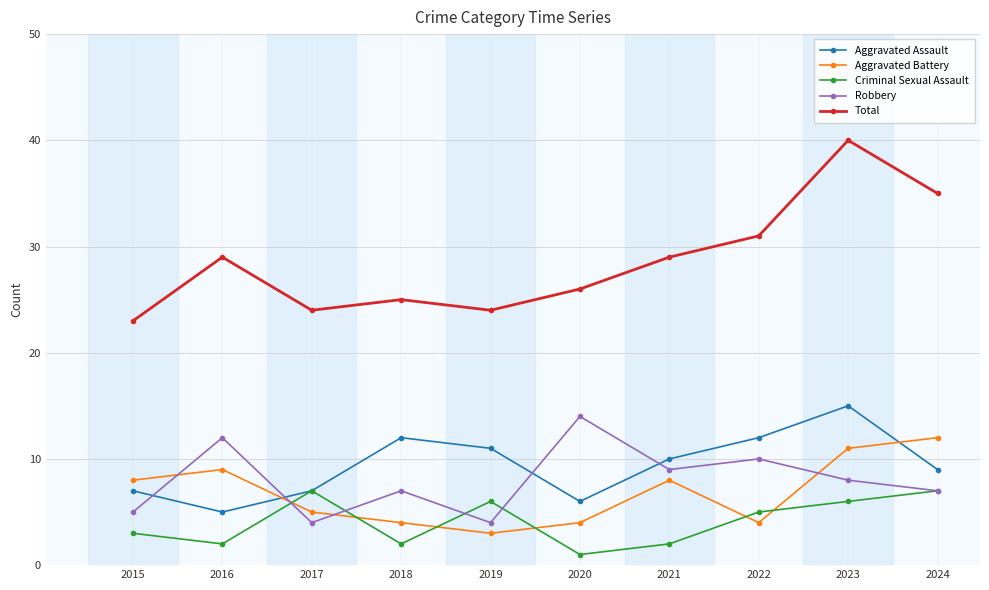

At how many categories does at least one series exceed 27?

5